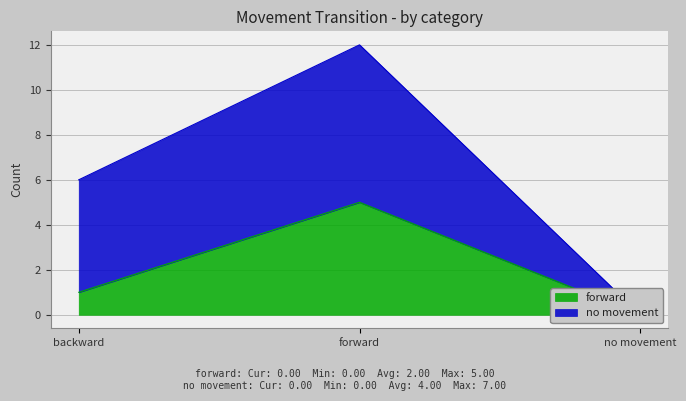

What is the difference between the second highest and minimum values?

1